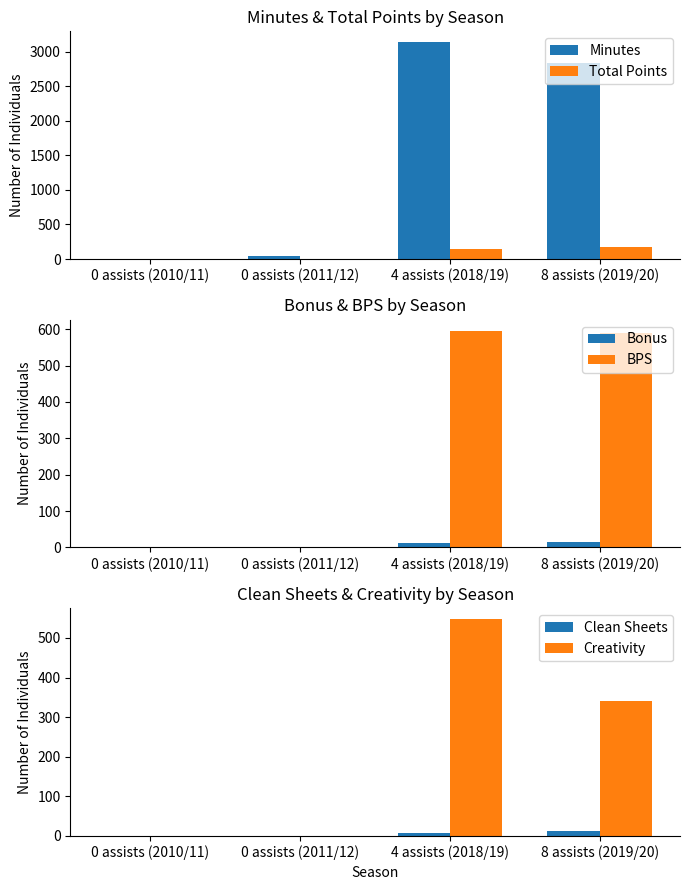

Which category has the lowest value in the Bonus series?

0 assists (2010/11)